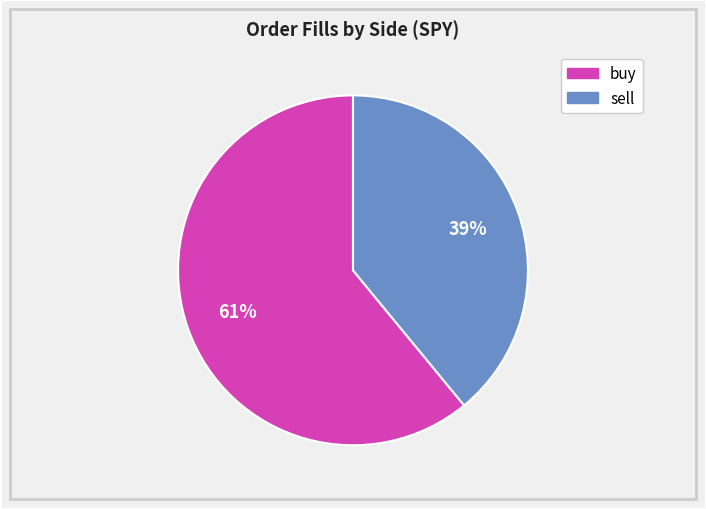

Is there any slice that represents more than half of the pie?

Yes